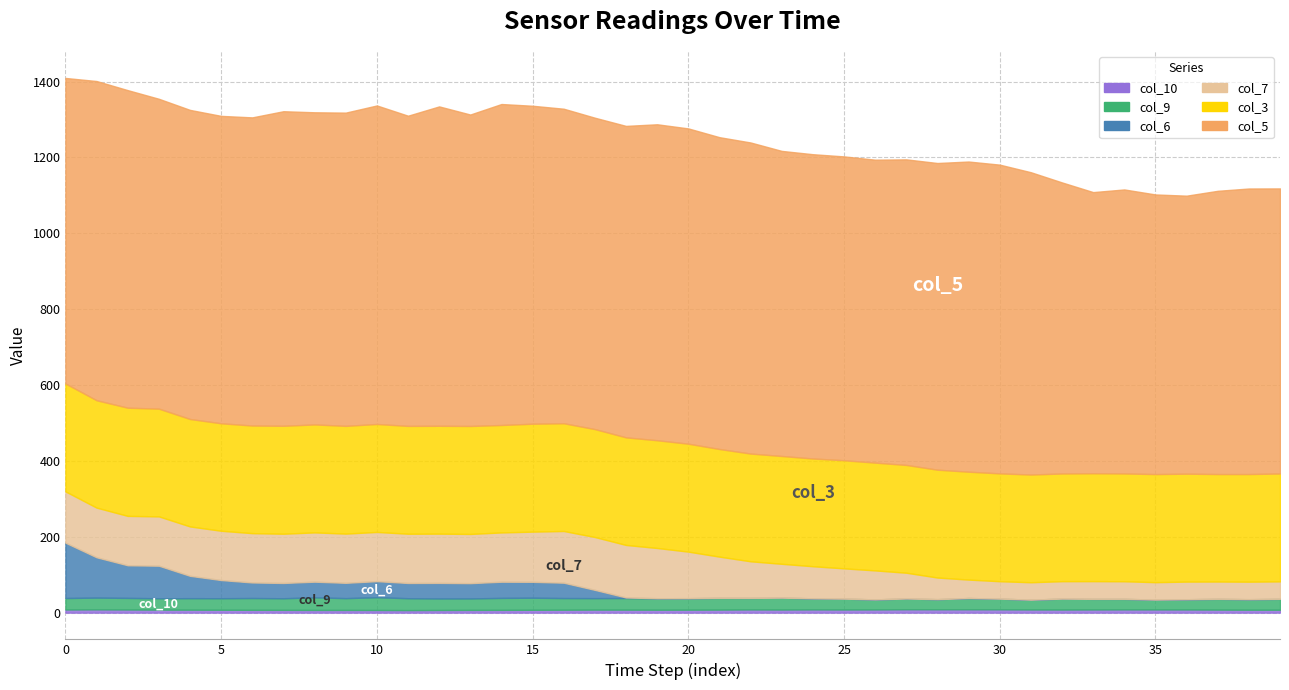

The col_7 series shows 46.5 at 36. True or false?

True